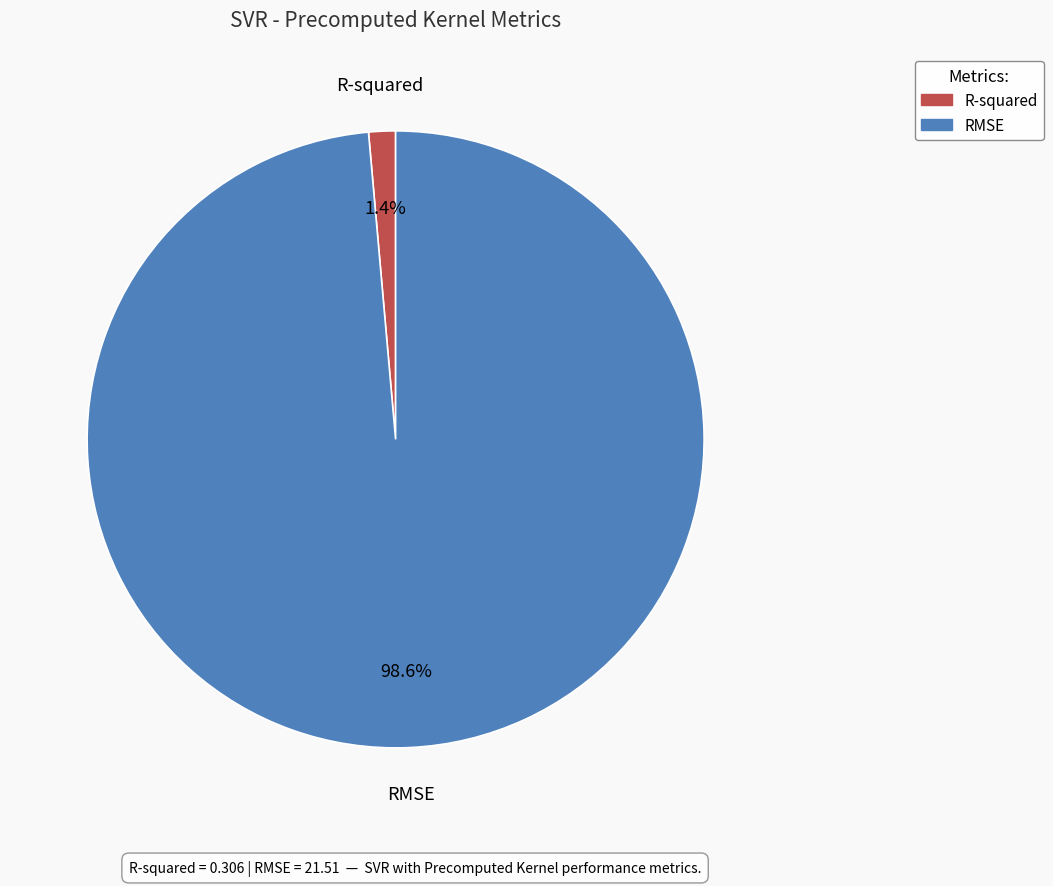

Which has a higher value, R-squared or RMSE?

RMSE